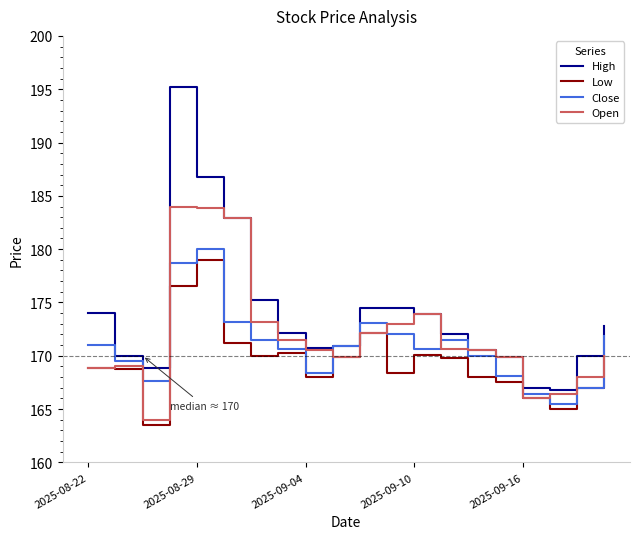

Which series has the largest total across all categories?

High